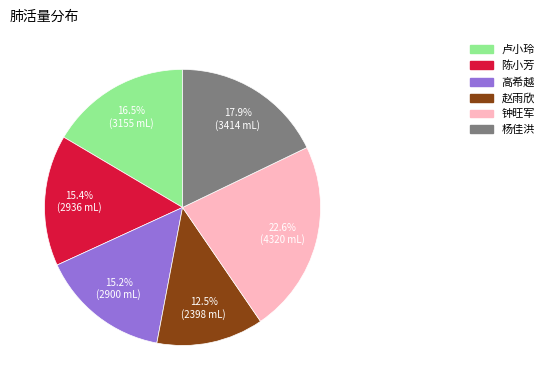

What is the ratio of the value at 高希越 to the value at 陈小芳?

1.0